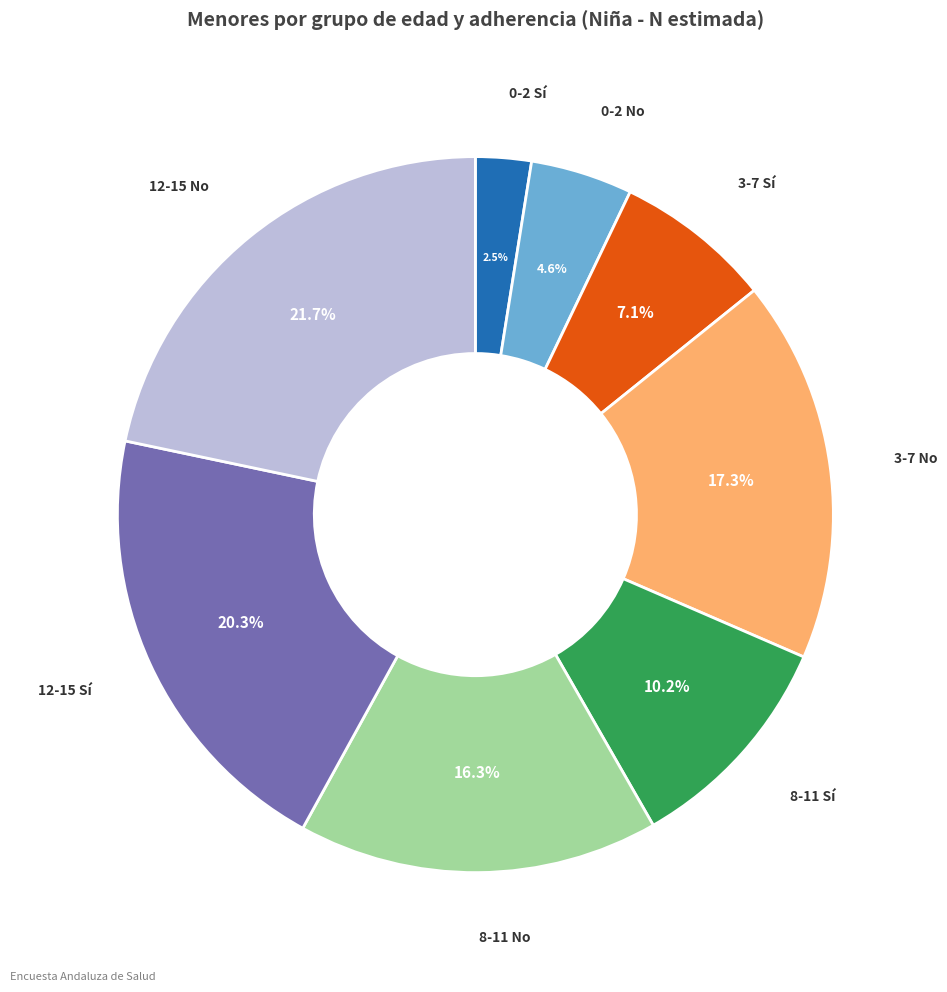

Is there any slice that represents more than half of the pie?

No